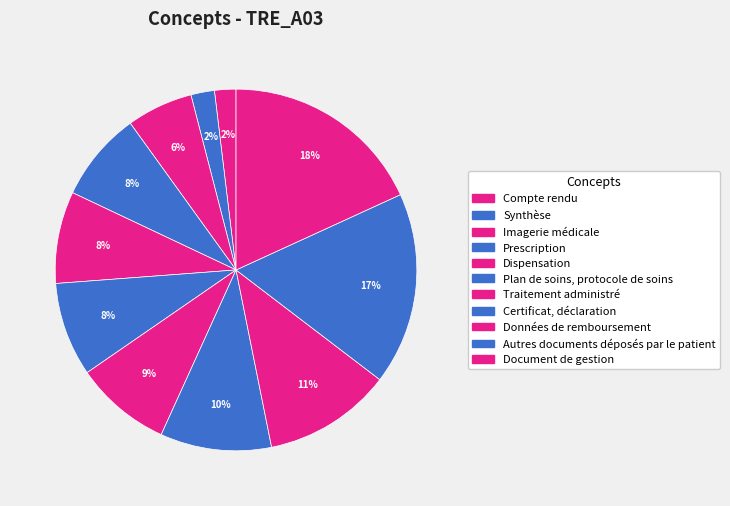

The Compte rendu slice represents 2% of the pie. True or false?

True